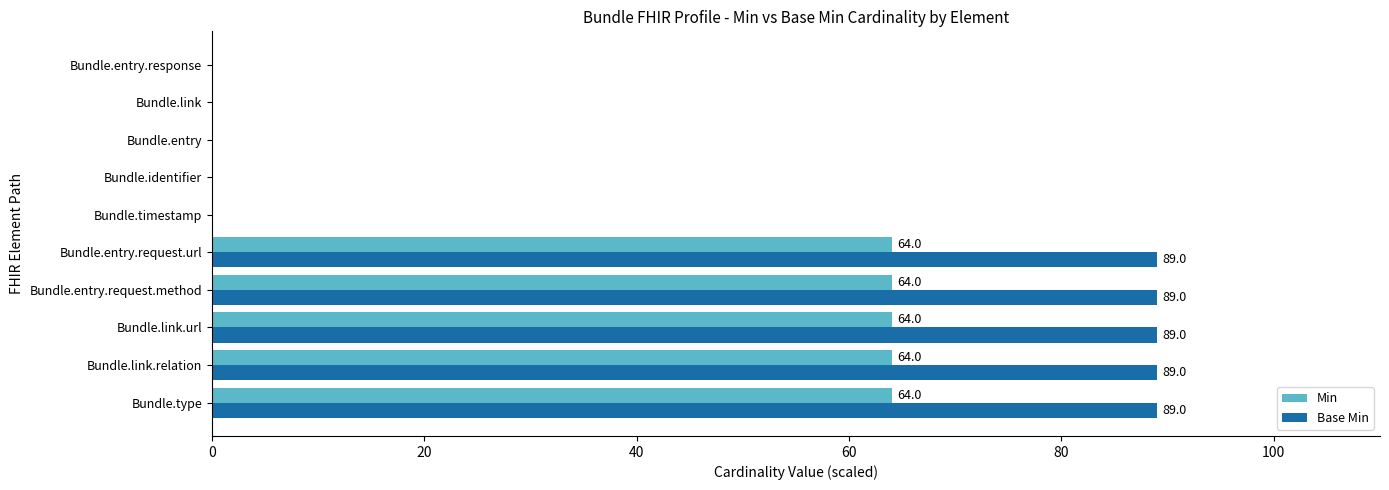

What is the sum of the Min values at Bundle.link.relation and Bundle.type?

128